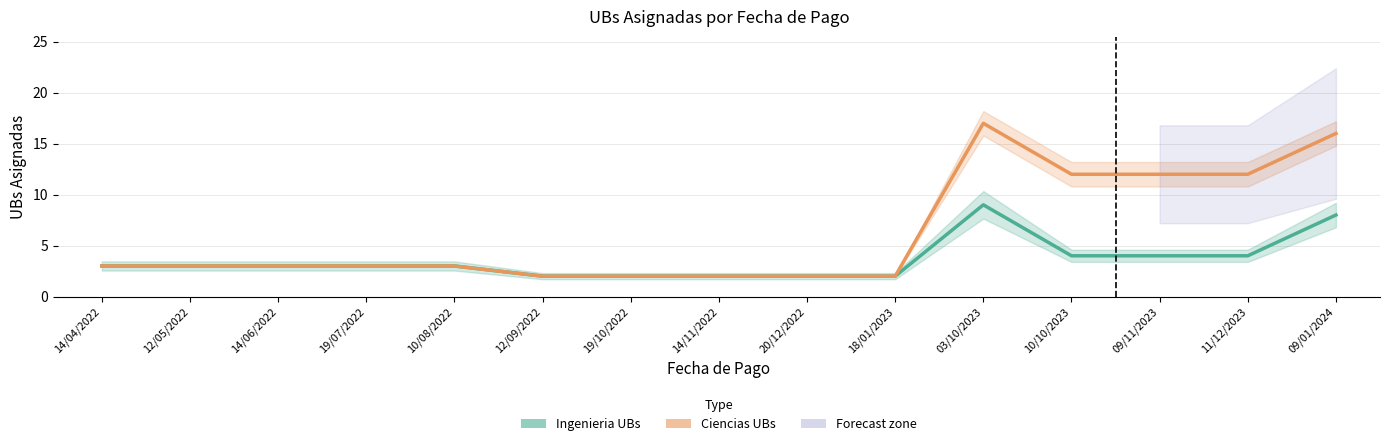

What is the value of the Ingenieria UBs point at the 15th from the left?

8